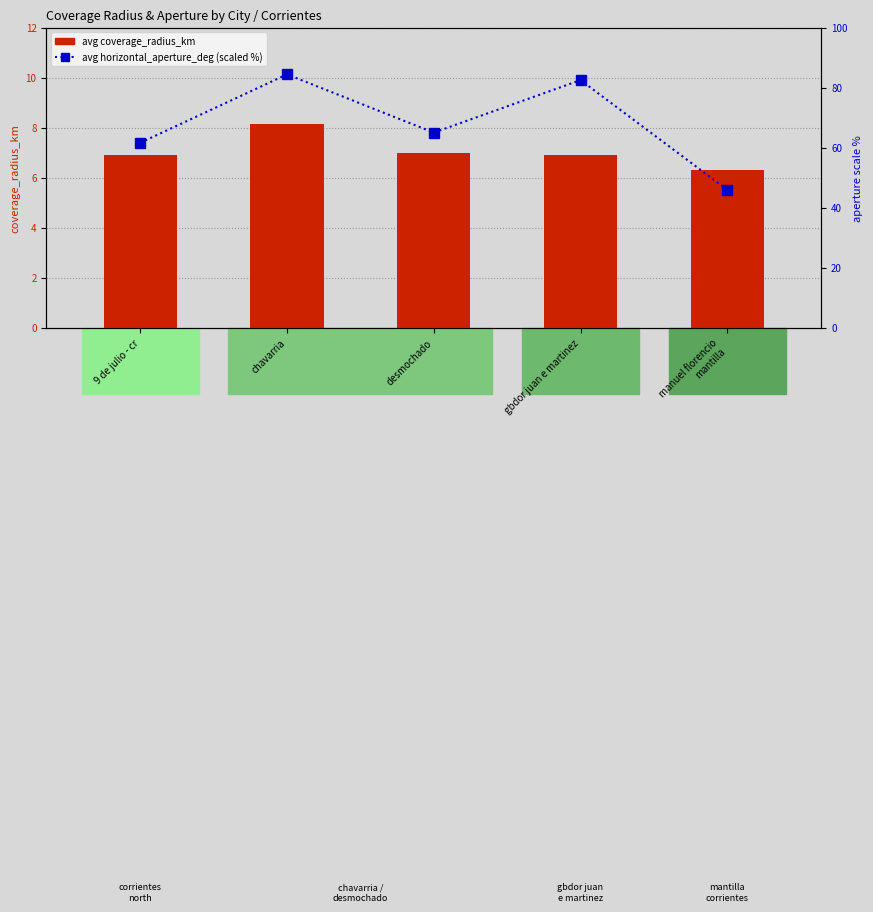

List the labels in order of avg horizontal_aperture_deg (scaled %) value, smallest first.

manuel florencio
mantilla, 9 de julio - cr, desmochado, gbdor juan e martinez, chavarria